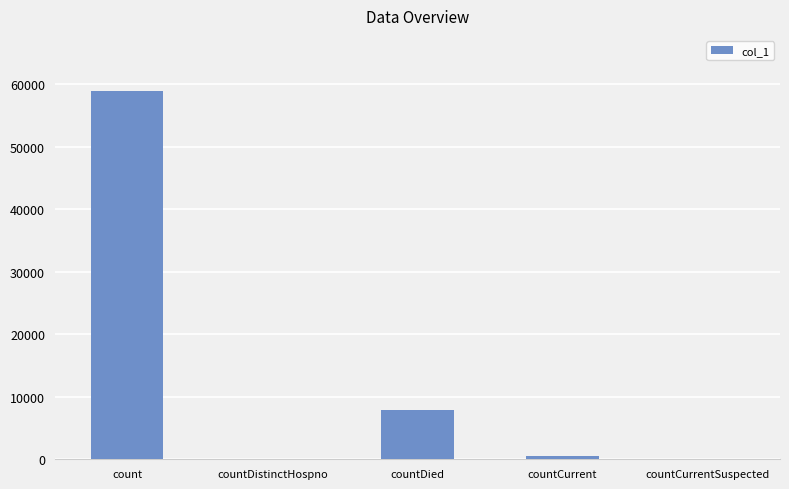

Reading right to left, list all the values displayed in this chart.

0	522	7820	0	58858